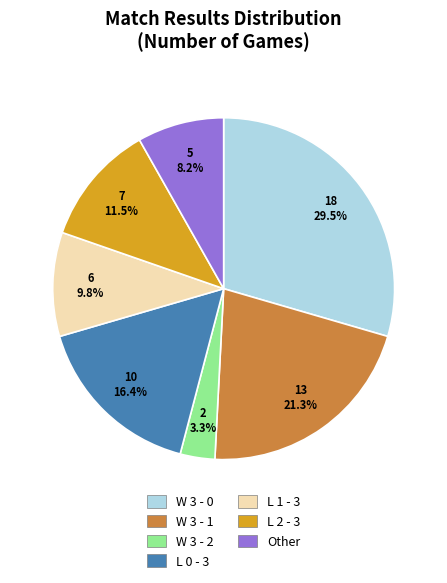

What percentage is the Other slice, to the nearest percent?

8%